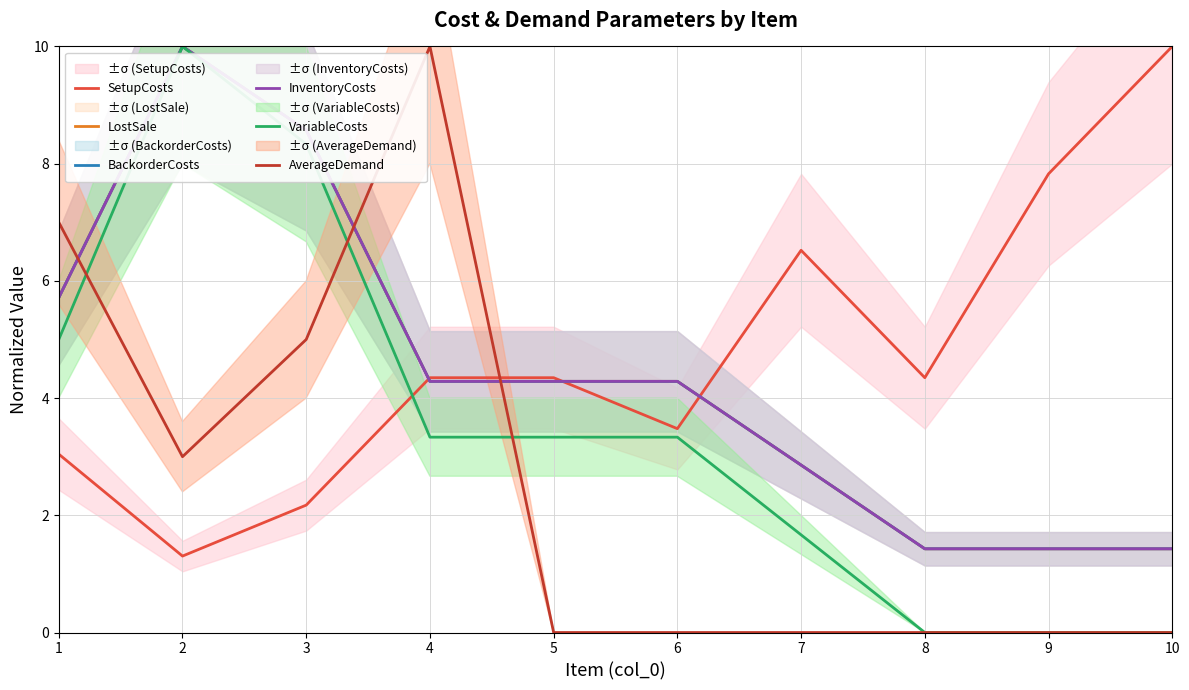

The value of VariableCosts at 5 is 5.6. True or false?

False